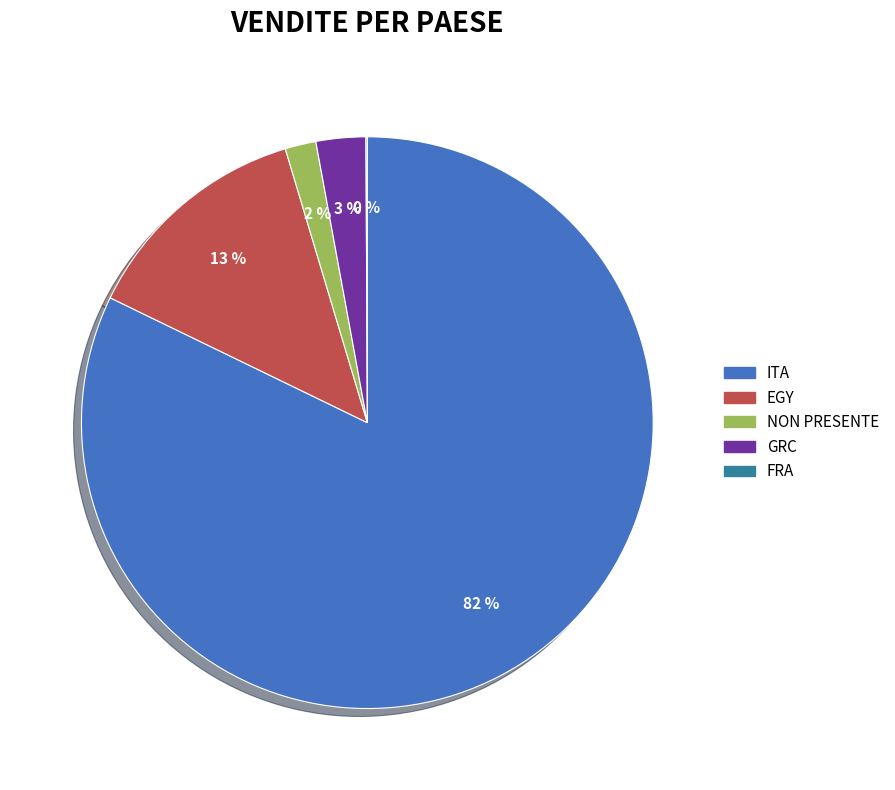

What is the largest slice in the pie chart?

ITA